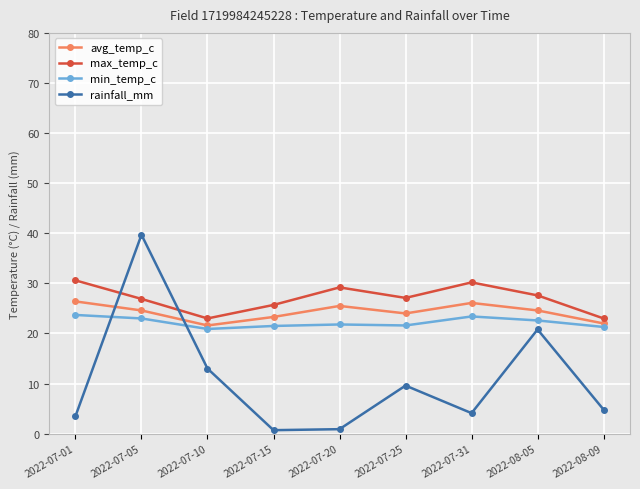

Which series has the widest spread of values?

rainfall_mm